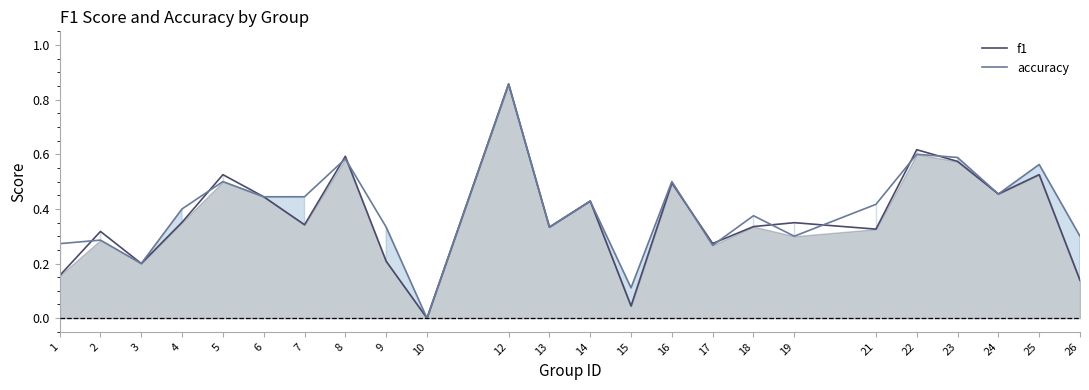

Where is the first local maximum for accuracy?

2